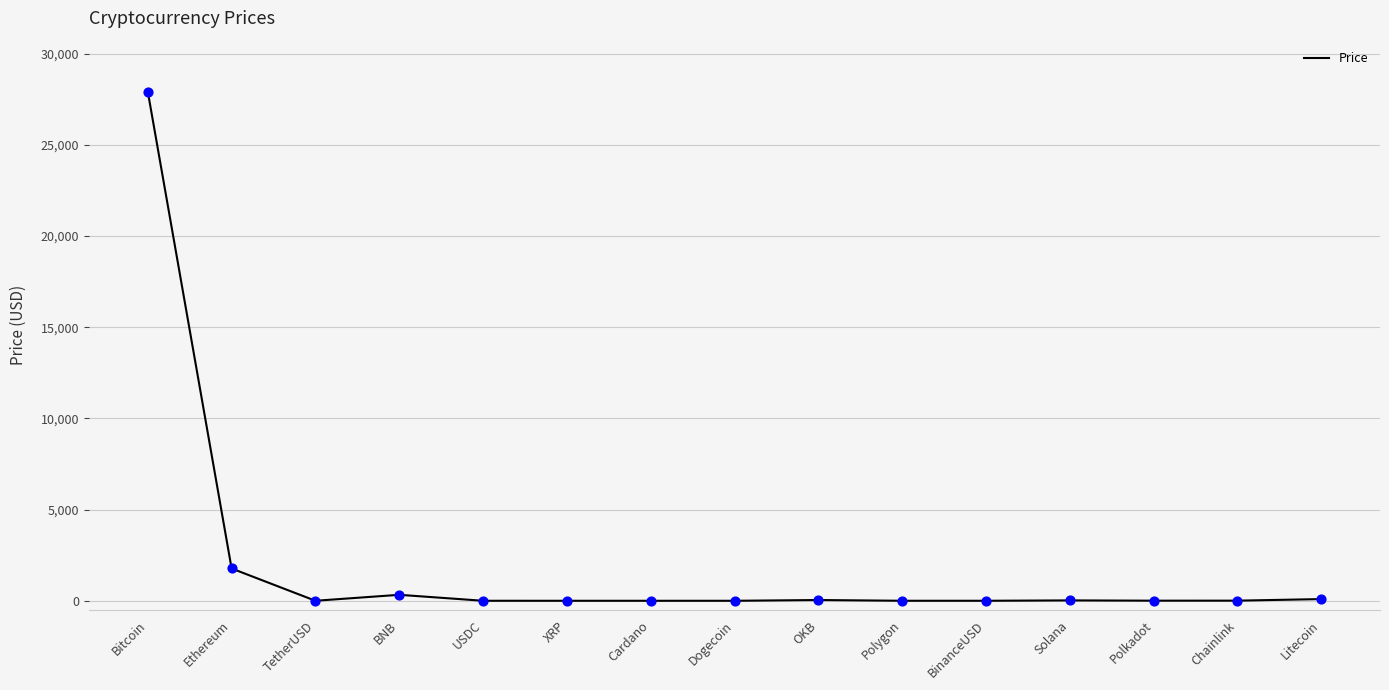

What is the change in value from Ethereum to XRP?

-1770.3